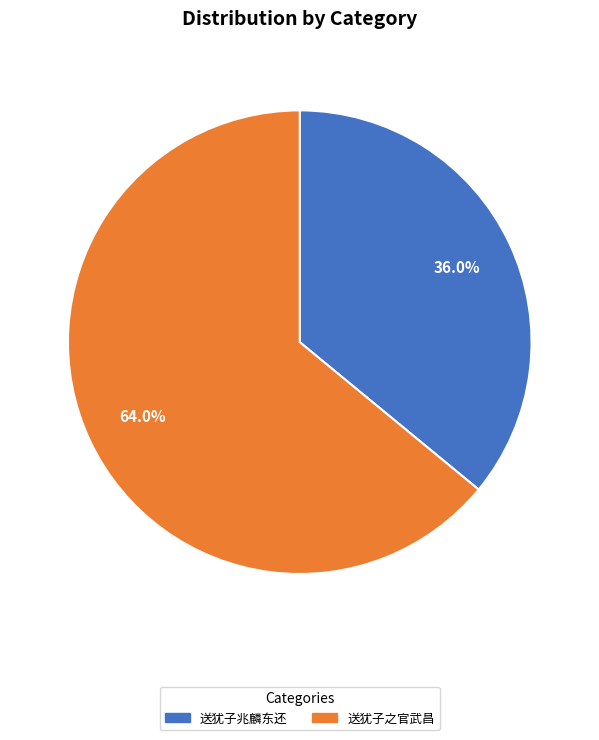

Is there a majority slice in this chart?

Yes